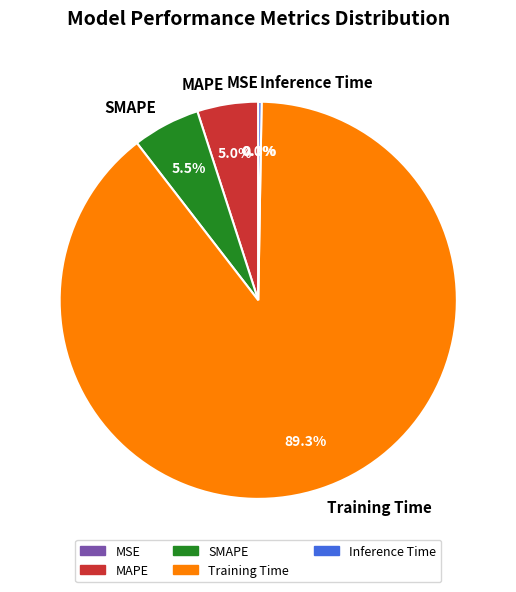

To the nearest percent, what portion does Training Time represent?

89%